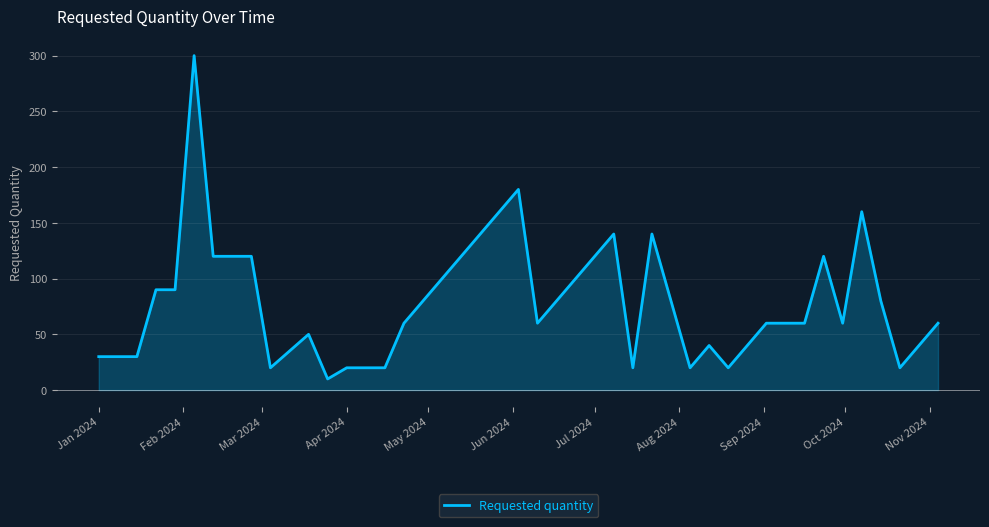

True or false: there are more than 2 points higher than both neighbors.

True